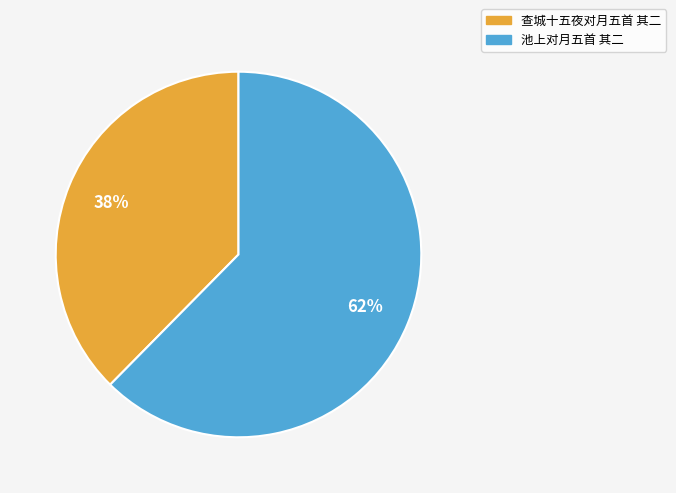

What is the majority slice?

池上对月五首 其二